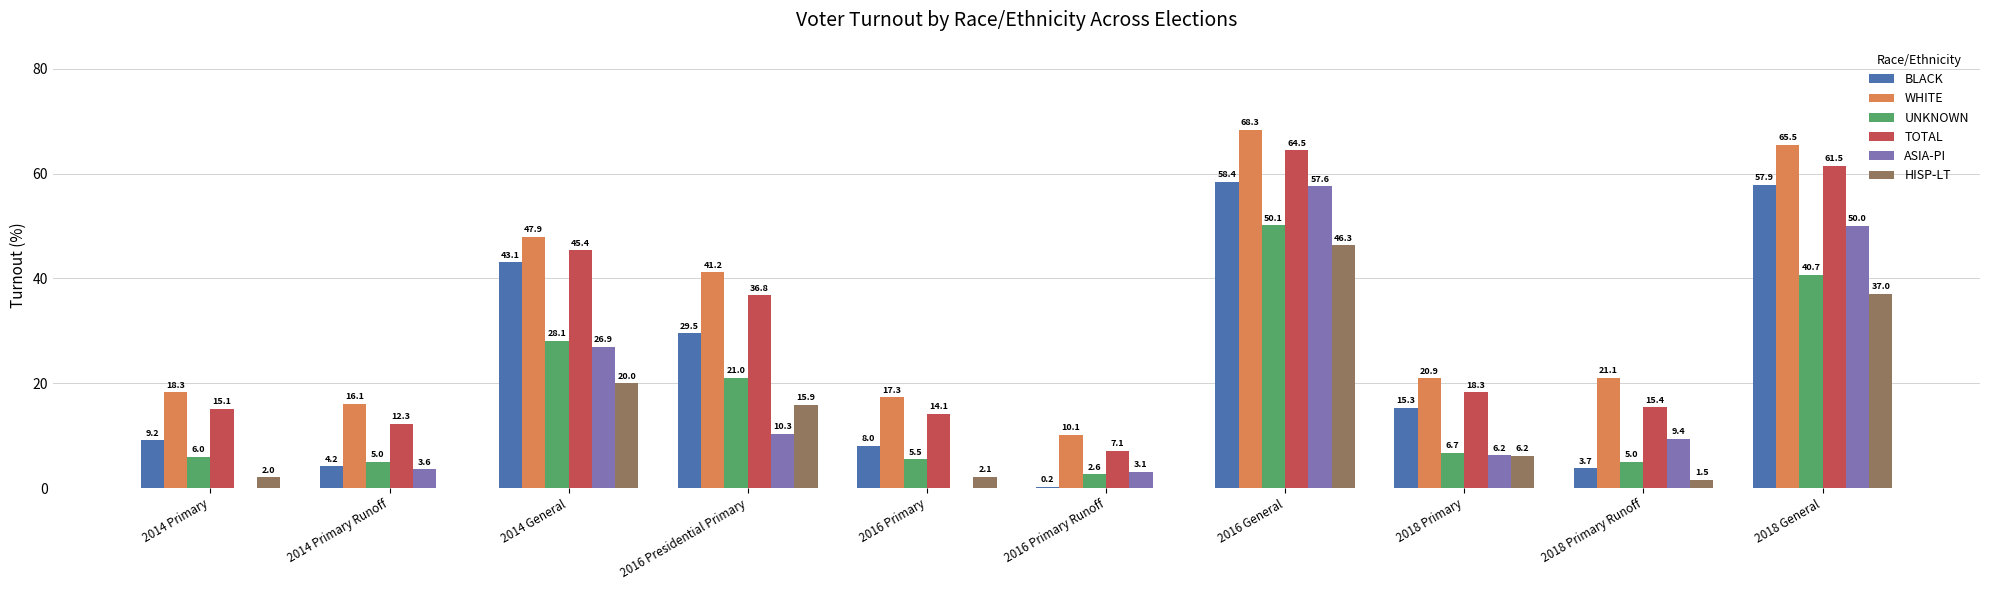

The value of HISP-LT at 2016 General is 46.3. True or false?

True